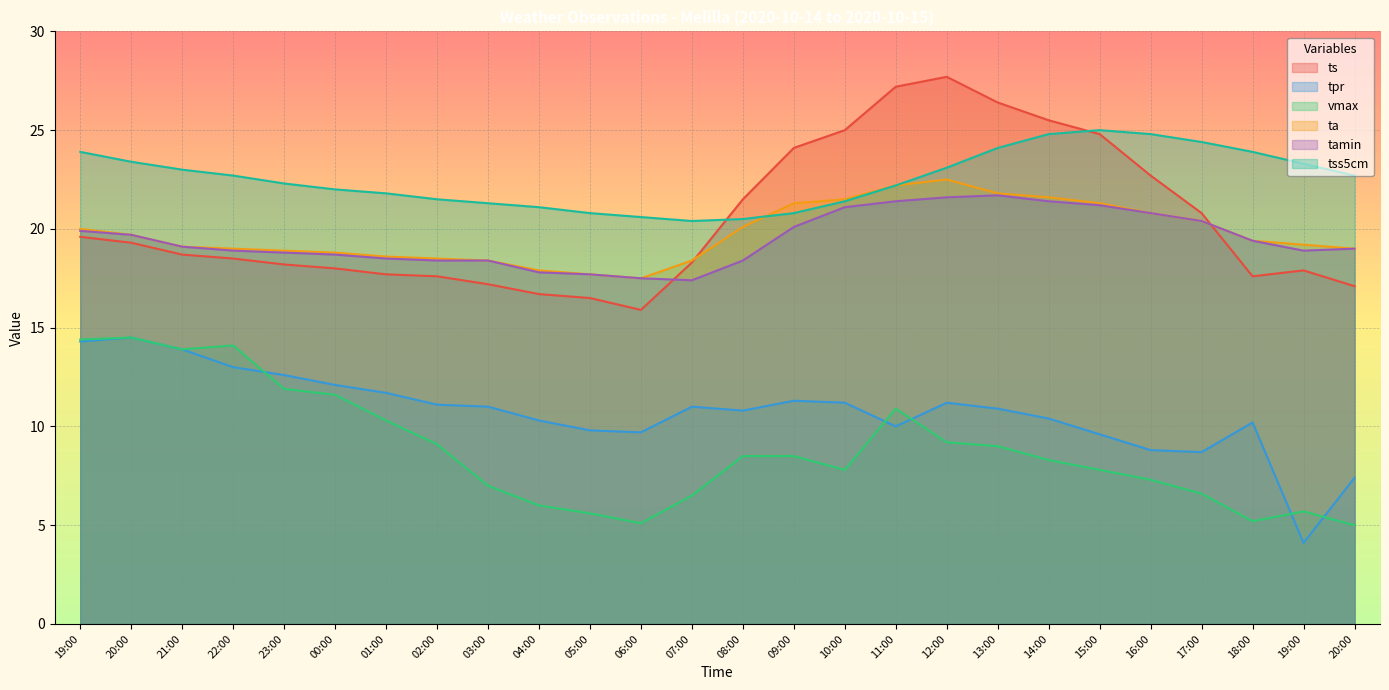

True or false: ta has more than 1 interior local peaks.

False